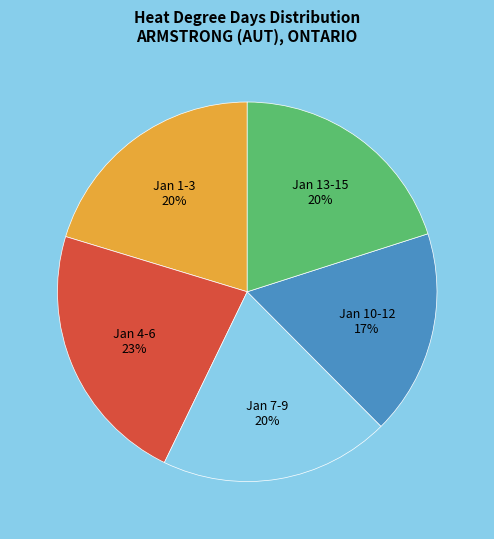

Is there a majority slice in this chart?

No